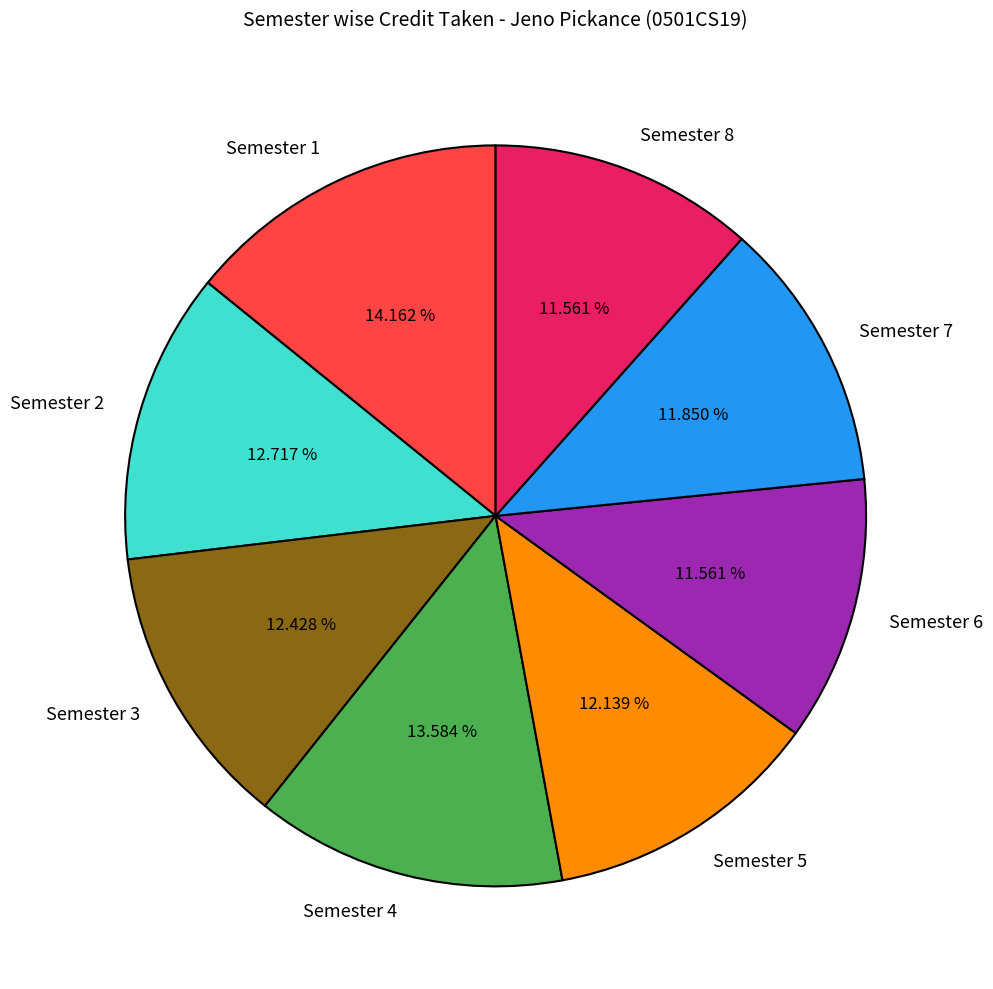

How many slices are in this pie chart?

8